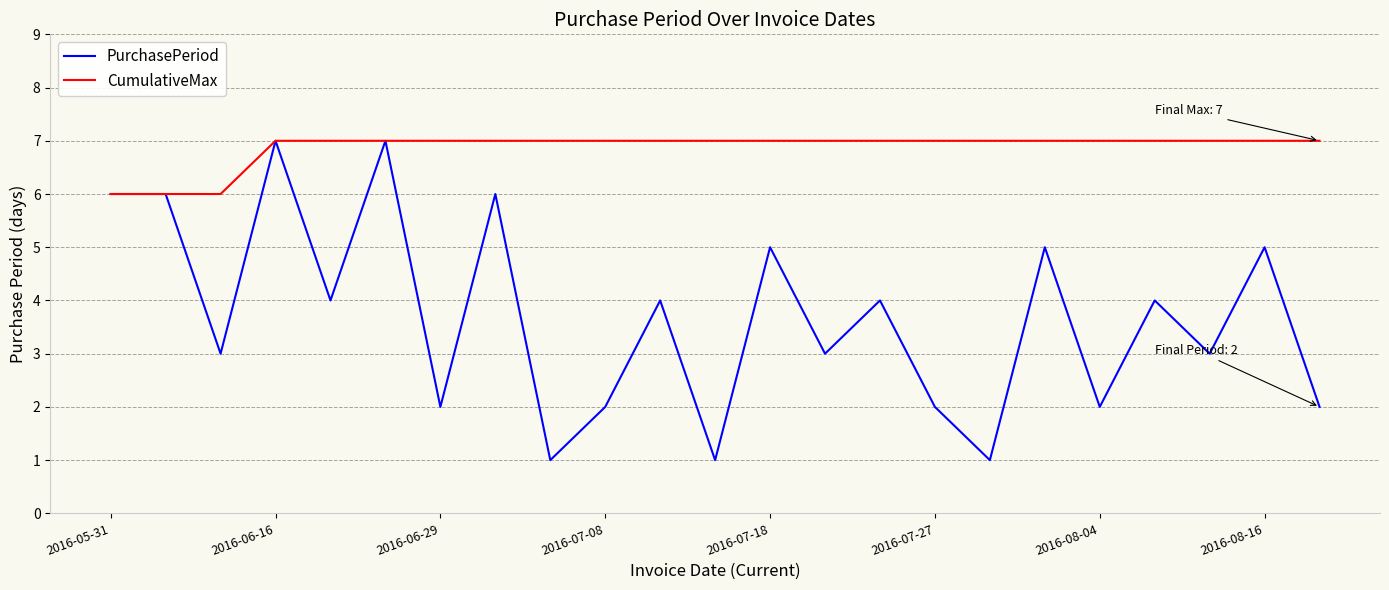

Count the CumulativeMax values in the range 7 to 8.

20